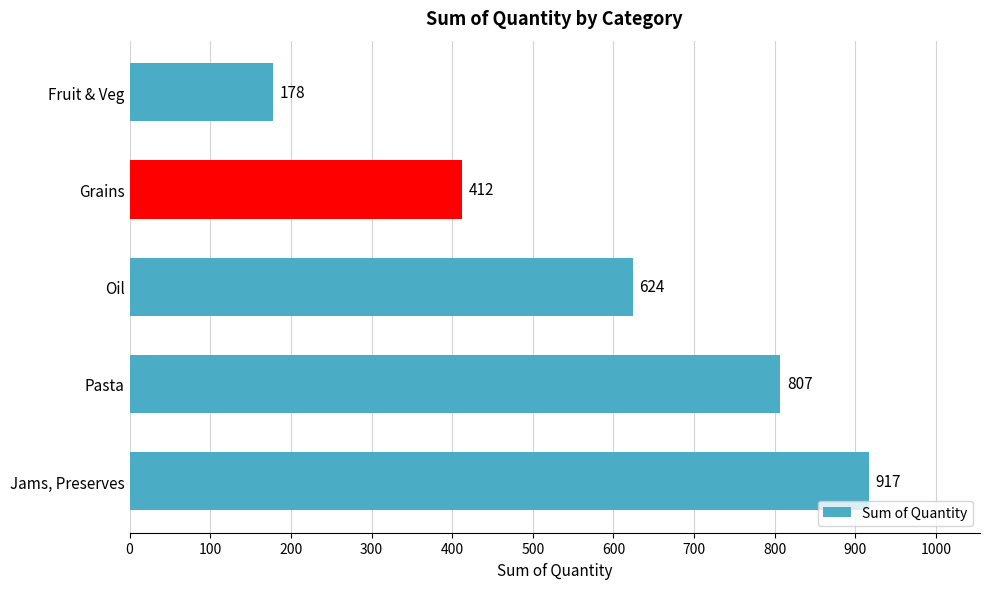

Reading bottom to top, transcribe all the data shown in this chart.

917	807	624	412	178